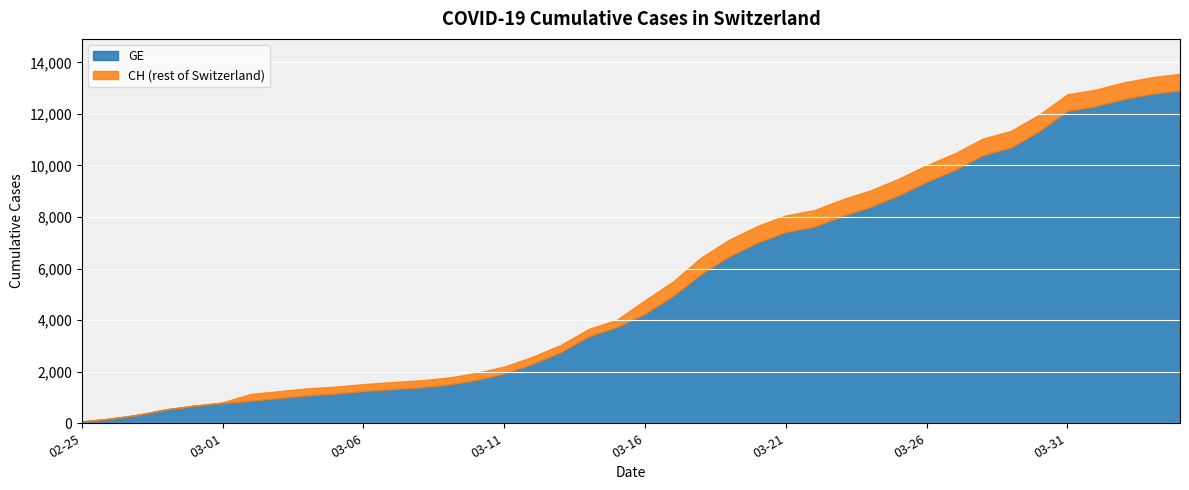

What is the difference between the maximum and second lowest values in the CH series?

13375